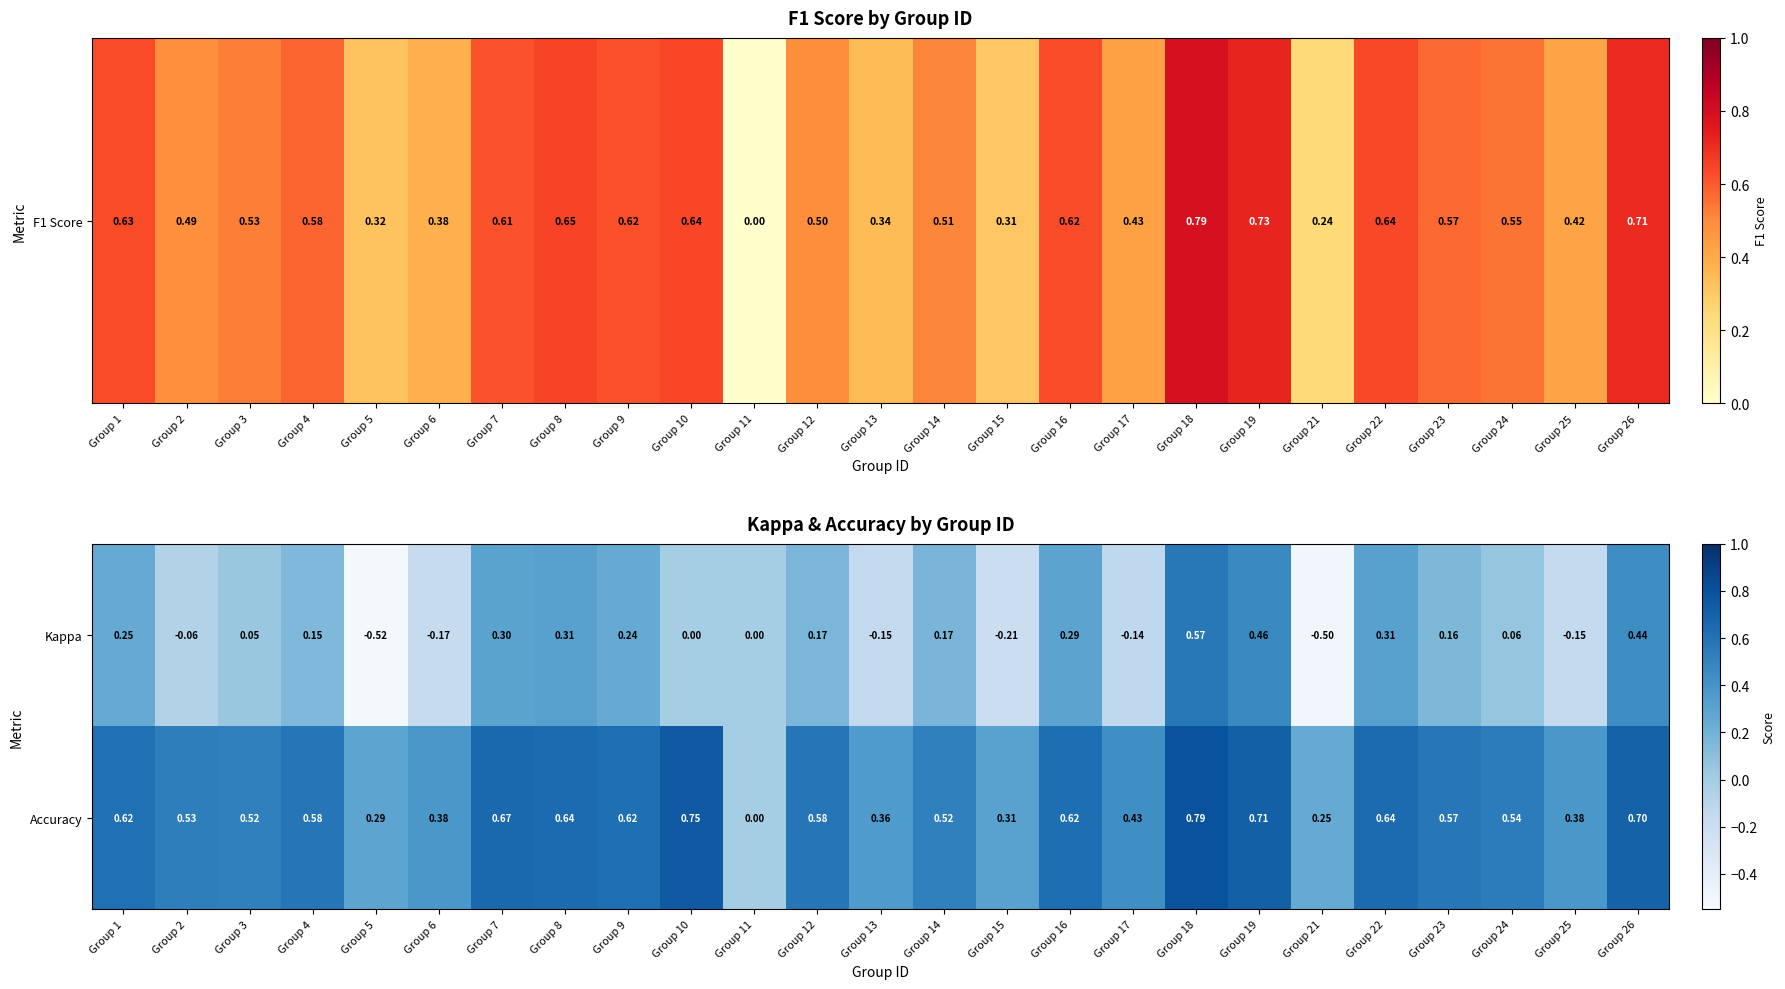

Which series changed the most between Group 12 and Group 16?

Kappa